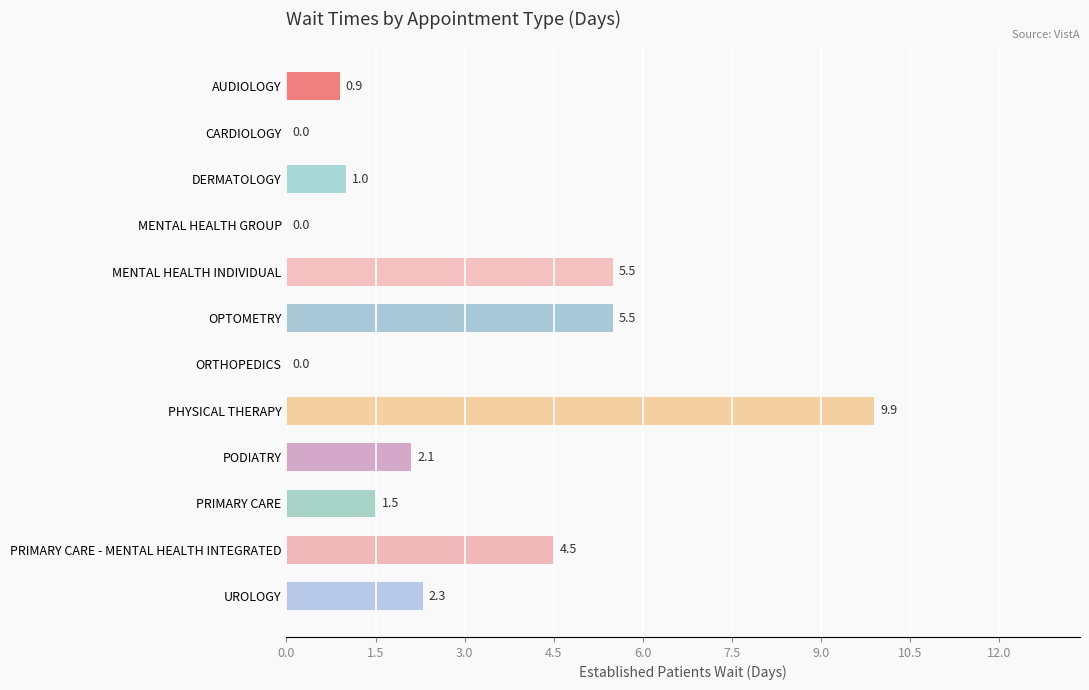

What is the sum of all values?

33.2